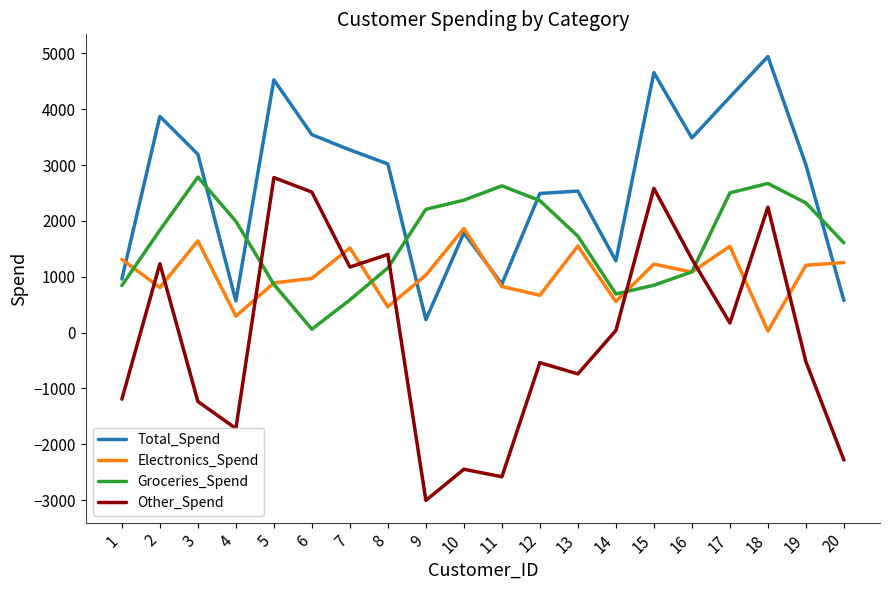

Is the value of Electronics_Spend at 9 greater than the value of Total_Spend at 18?

No